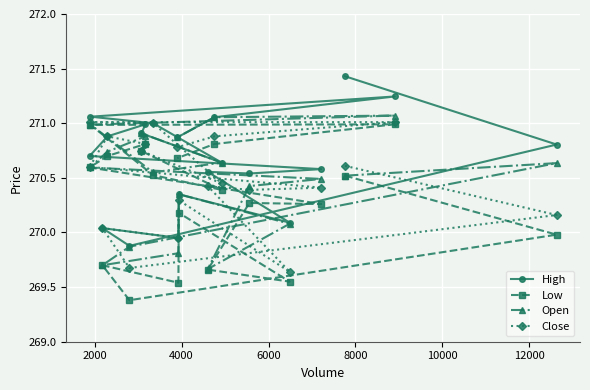

What is the maximum value for High?

271.4